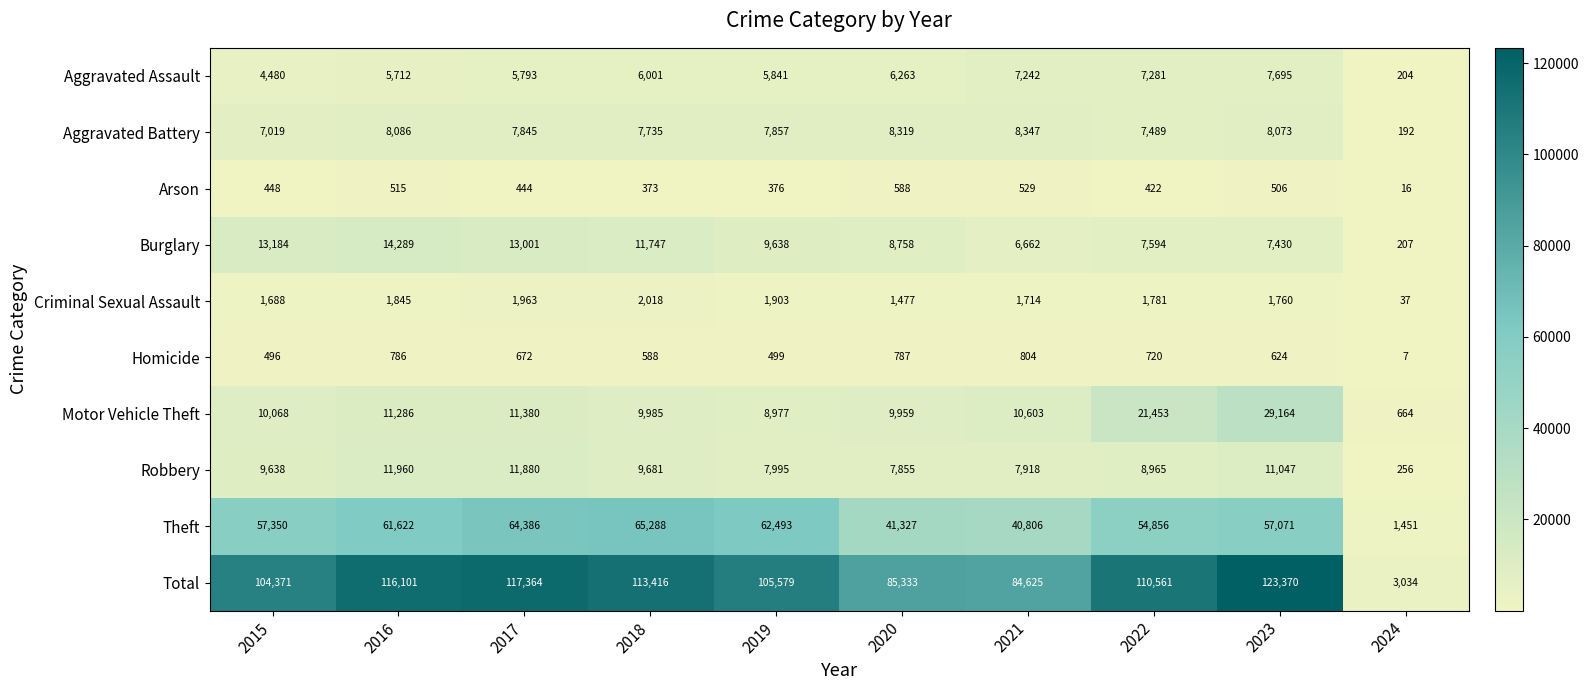

At which label is Criminal Sexual Assault closest to 1027?

2020